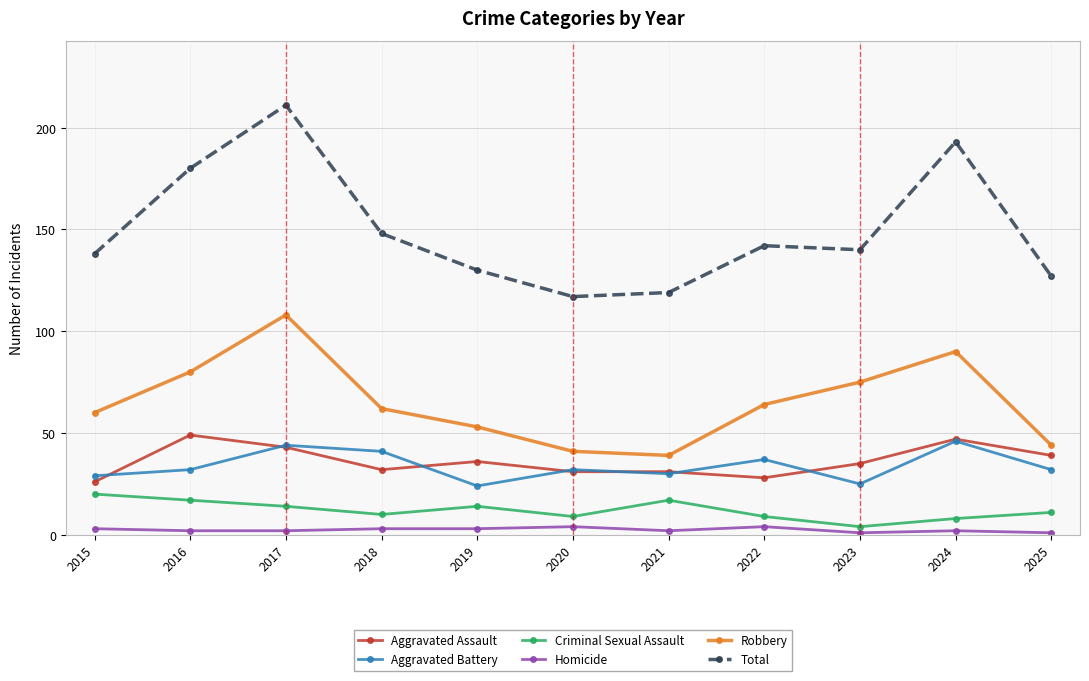

Reading left to right, transcribe all the data shown in this chart.

Aggravated Assault: 2015=26	2016=49	2017=43	2018=32	2019=36	2020=31	2021=31	2022=28	2023=35	2024=47	2025=39
Aggravated Battery: 2015=29	2016=32	2017=44	2018=41	2019=24	2020=32	2021=30	2022=37	2023=25	2024=46	2025=32
Criminal Sexual Assault: 2015=20	2016=17	2017=14	2018=10	2019=14	2020=9	2021=17	2022=9	2023=4	2024=8	2025=11
Homicide: 2015=3	2016=2	2017=2	2018=3	2019=3	2020=4	2021=2	2022=4	2023=1	2024=2	2025=1
Robbery: 2015=60	2016=80	2017=108	2018=62	2019=53	2020=41	2021=39	2022=64	2023=75	2024=90	2025=44
Total: 2015=138	2016=180	2017=211	2018=148	2019=130	2020=117	2021=119	2022=142	2023=140	2024=193	2025=127